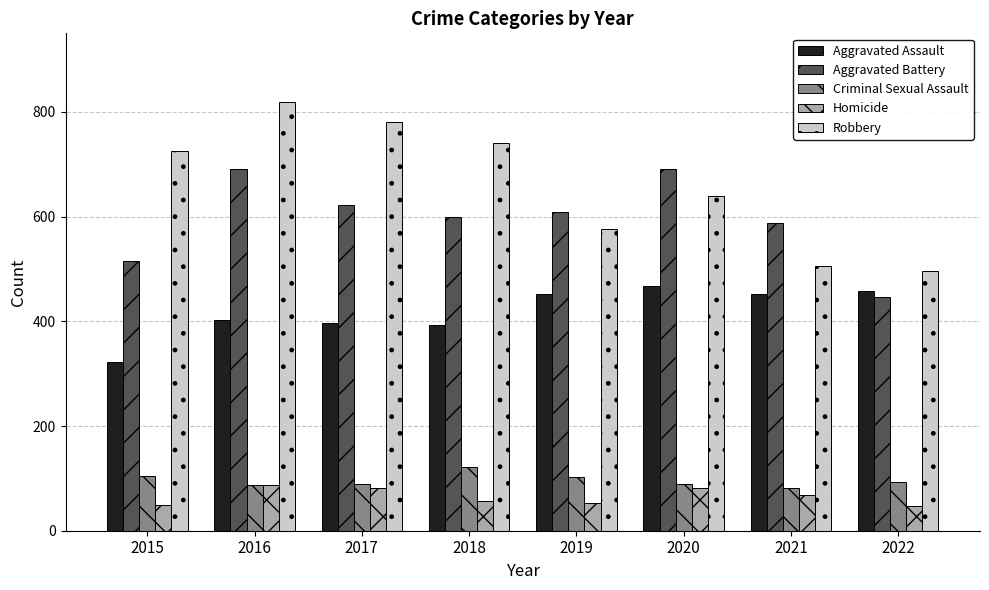

What is the minimum value for Criminal Sexual Assault?

82